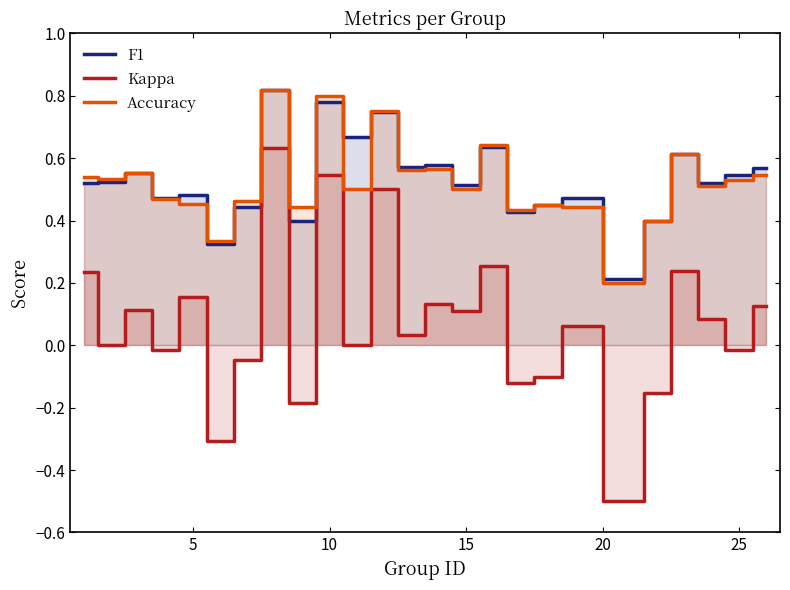

Rank the series by their maximum value, from highest to lowest.

F1, Accuracy, Kappa